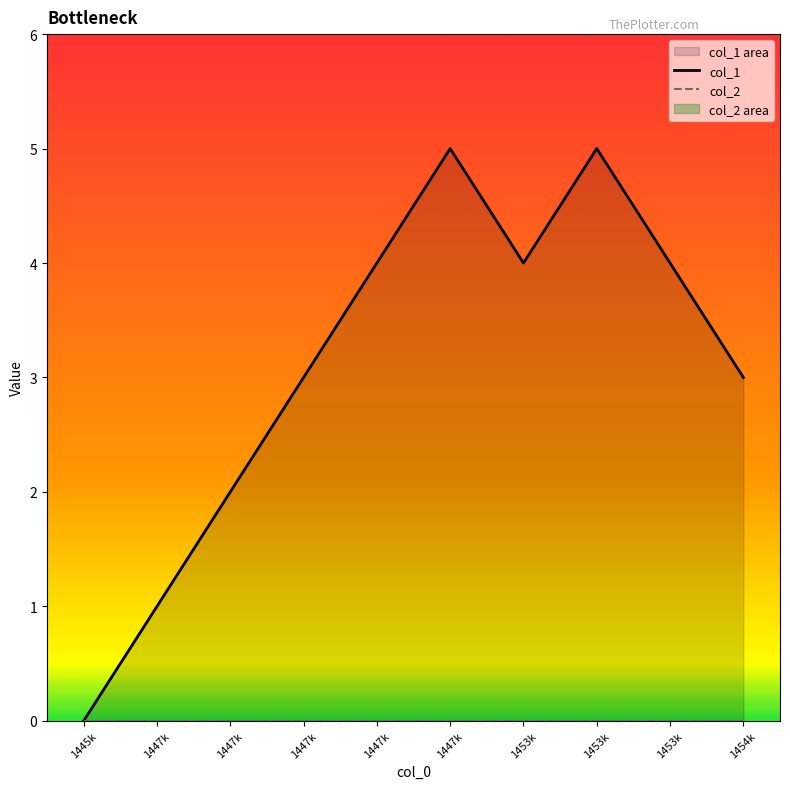

The col_1 series shows 1 at 1447k. True or false?

True